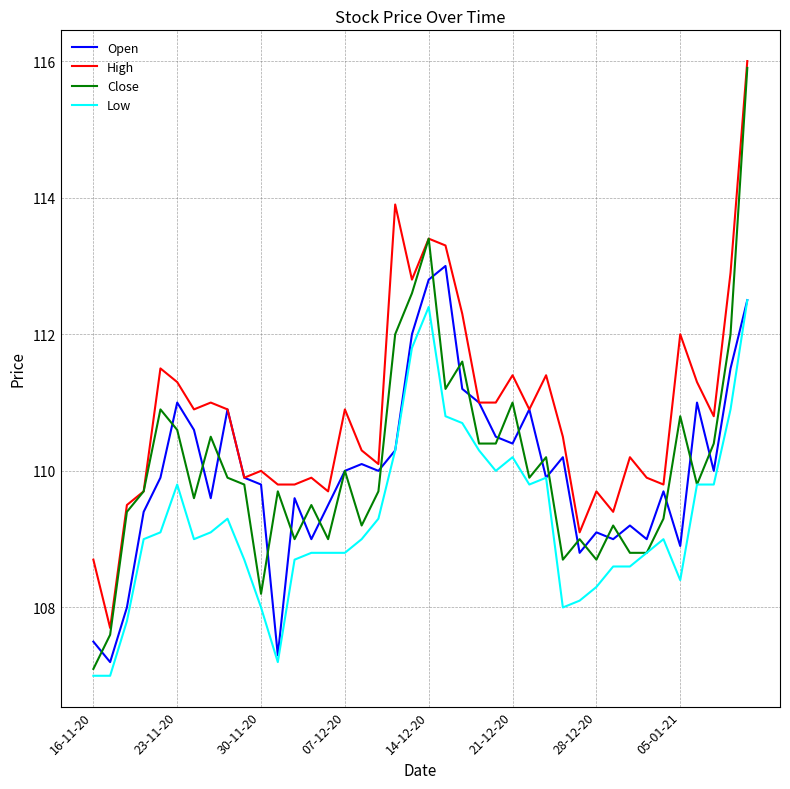

Which series has the largest total across all categories?

High